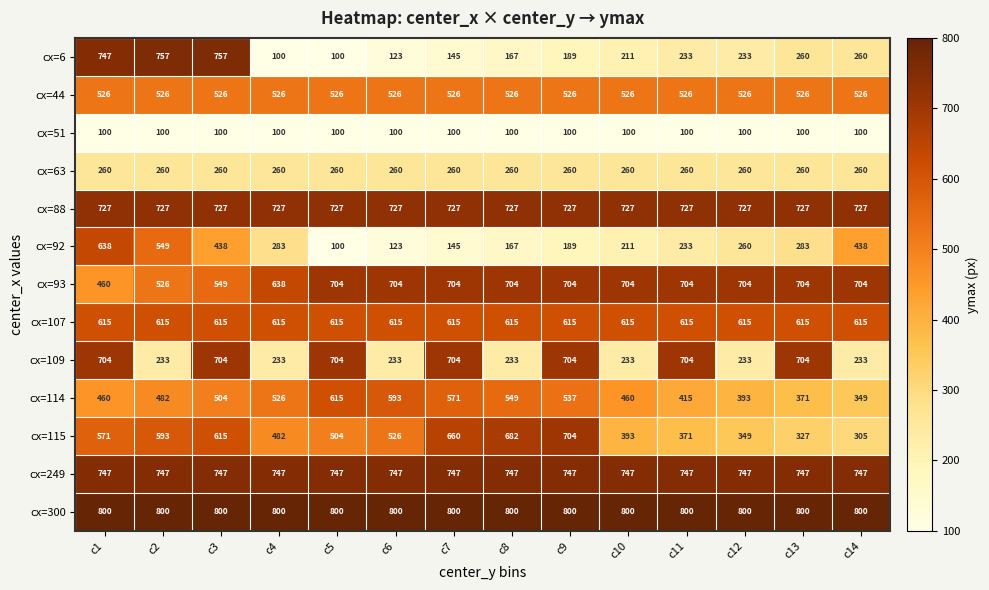

How many categories are shown in the chart?

14